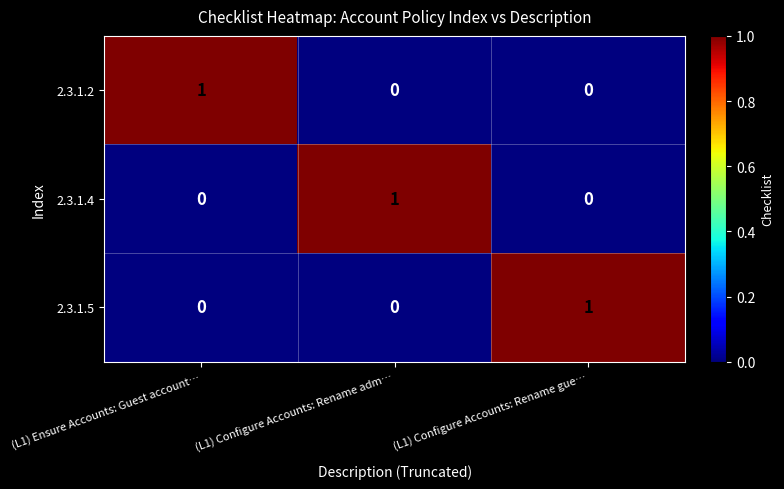

Count the number of data series in this chart.

3